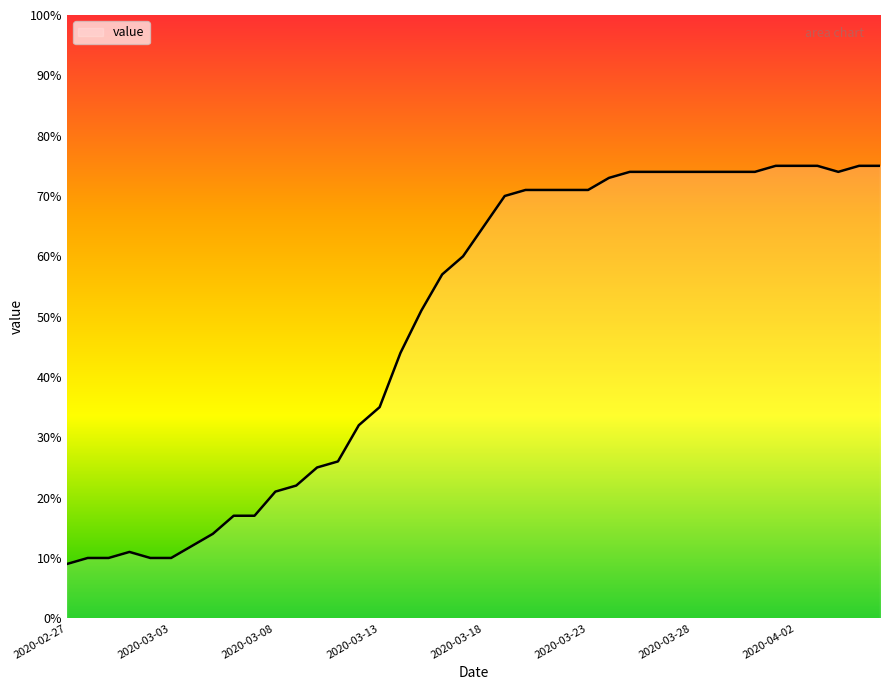

What is the difference between the maximum and minimum values?

66